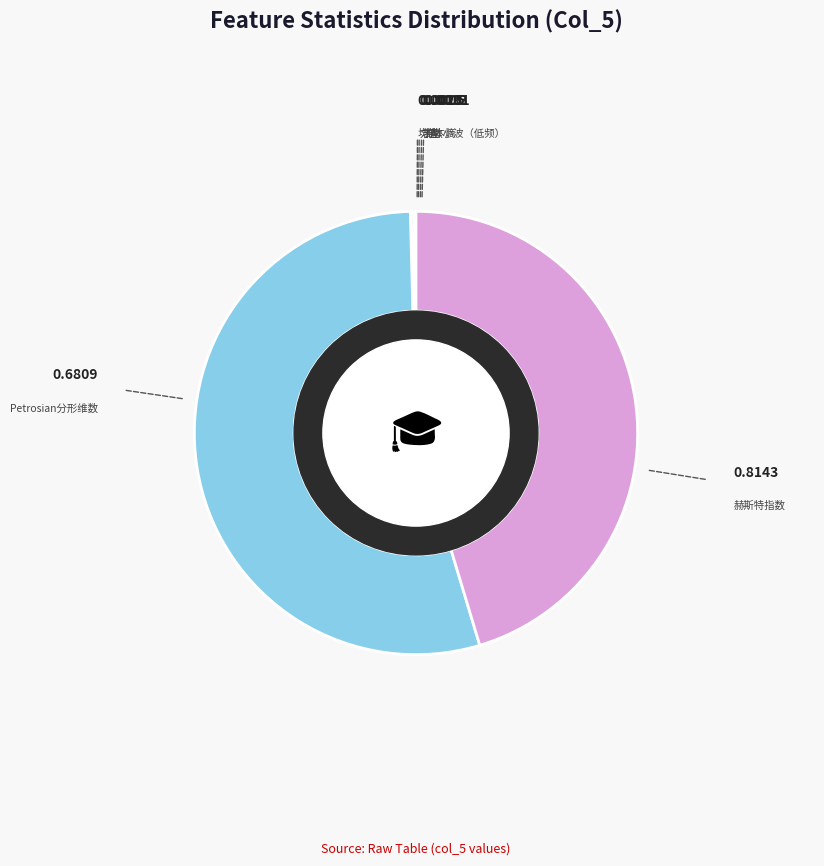

Is there any slice that represents more than half of the pie?

Yes